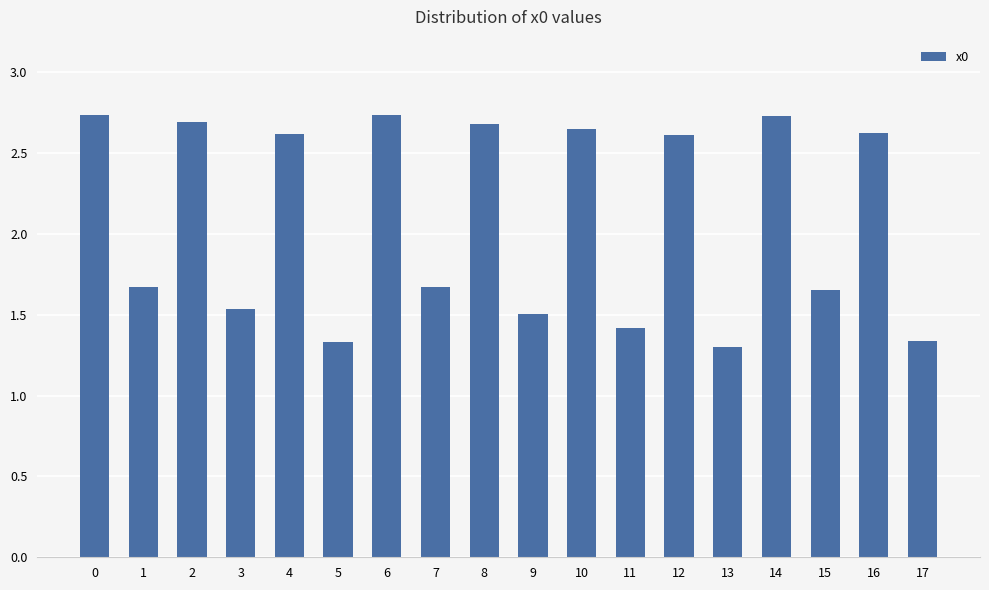

What is the ratio of the value at 15 to the value at 10?

0.6